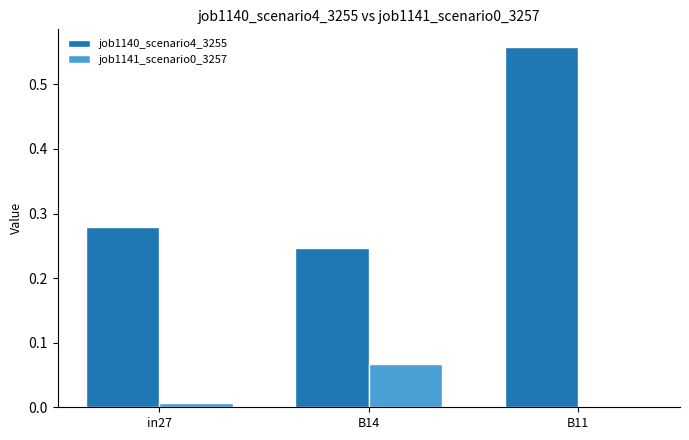

Is it true that job1141_scenario0_3257 equals 0.0 at B11?

True